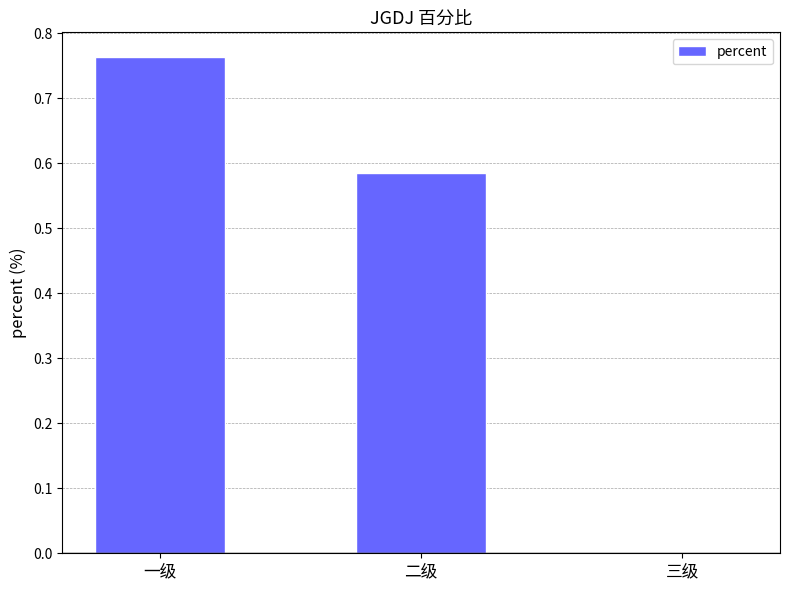

What is the change in value from 一级 to 三级?

-0.8